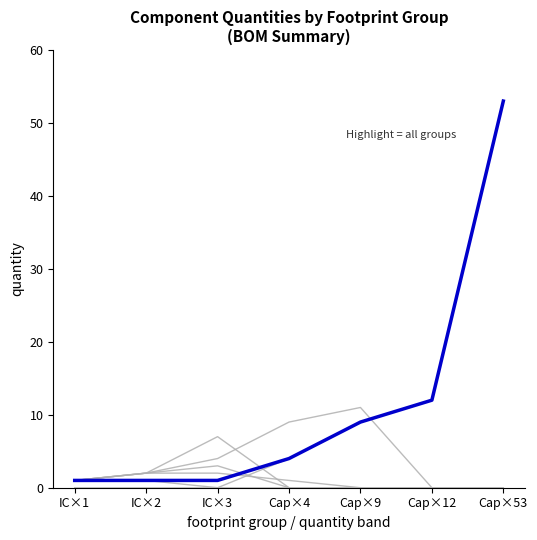

Is this an area chart (filled region under the line)?

No